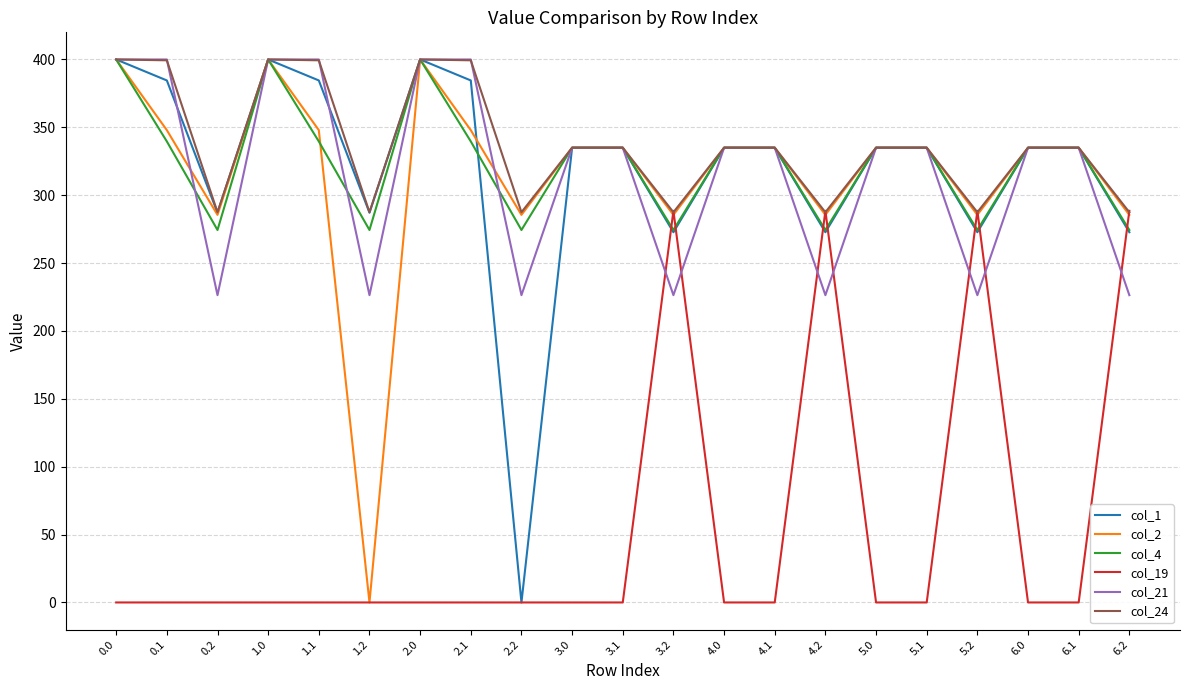

What is the lowest value of the col_4 series?

274.4